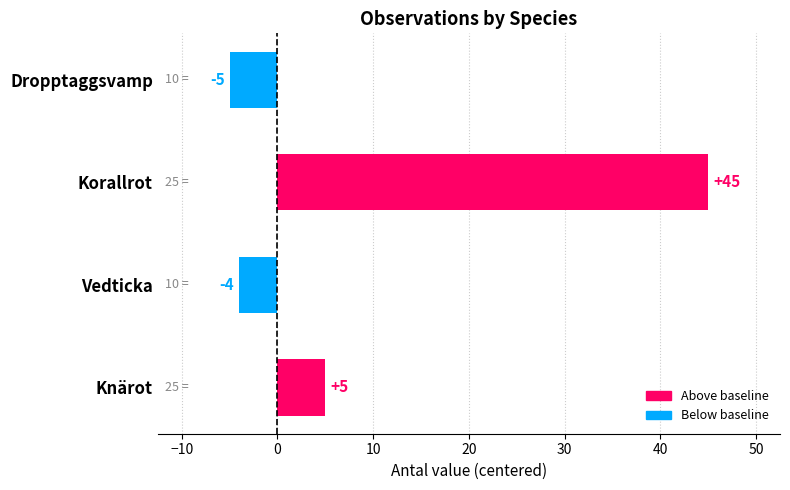

Reading top to bottom, transcribe all the data shown in this chart.

-5	45	-4	5